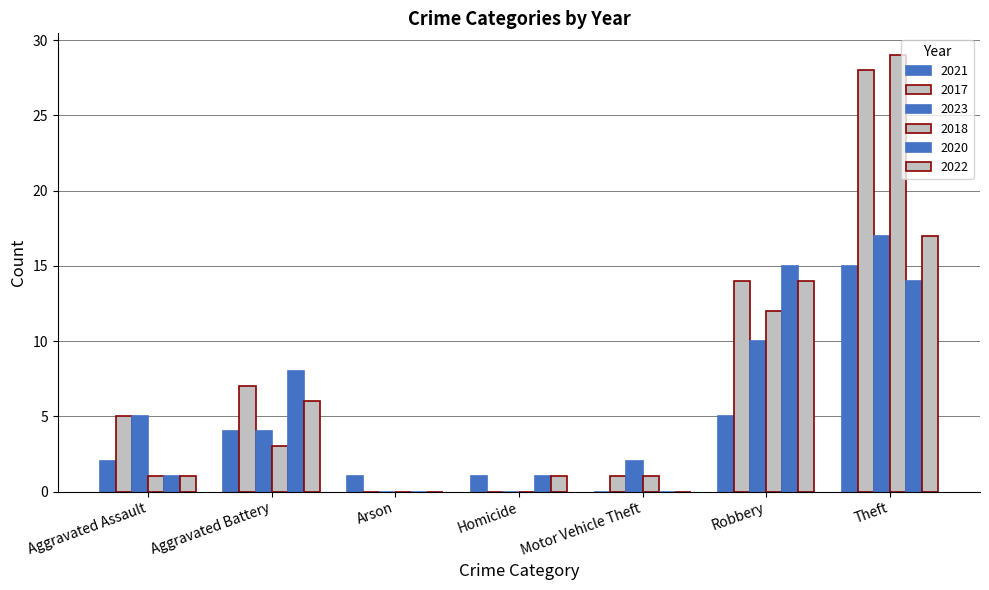

How many categories are shown in the chart?

7